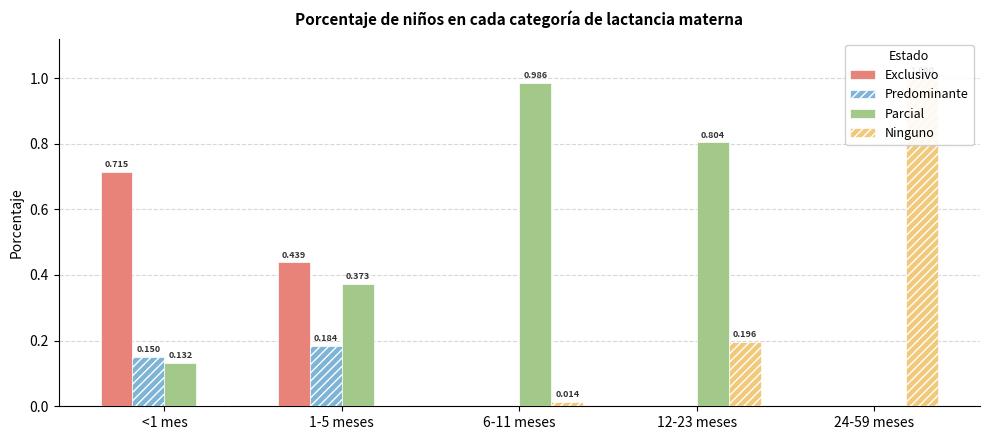

What is the difference between the Exclusivo values at 24-59 meses and <1 mes?

0.7